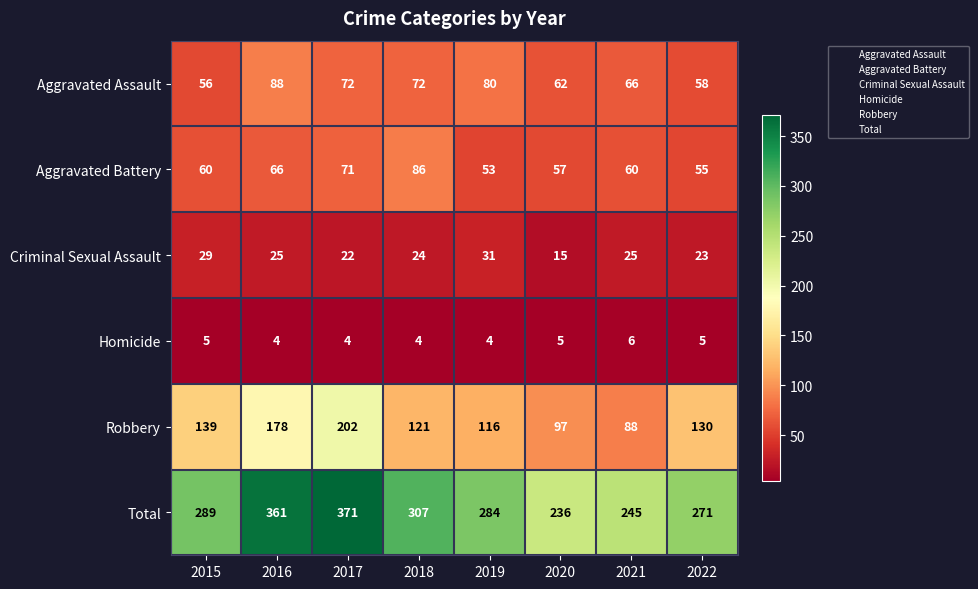

At 2022, list the series in order from largest to smallest.

Total, Robbery, Aggravated Assault, Aggravated Battery, Criminal Sexual Assault, Homicide